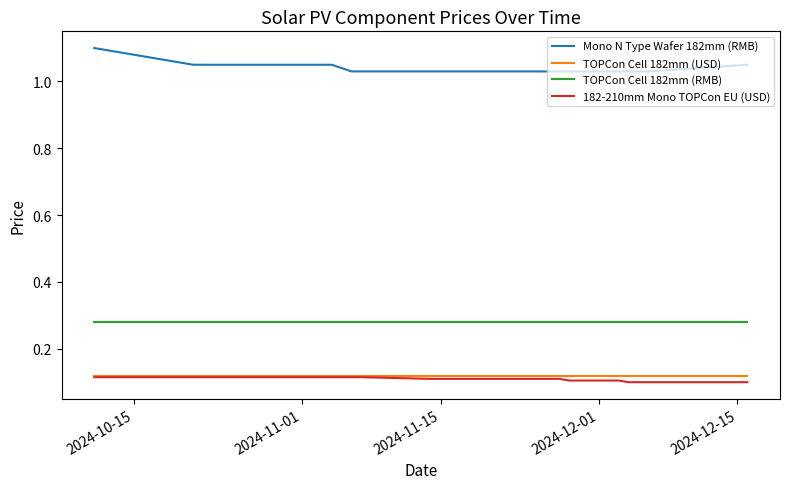

Which series has the largest range (max minus min)?

Mono N Type Wafer 182mm (RMB)